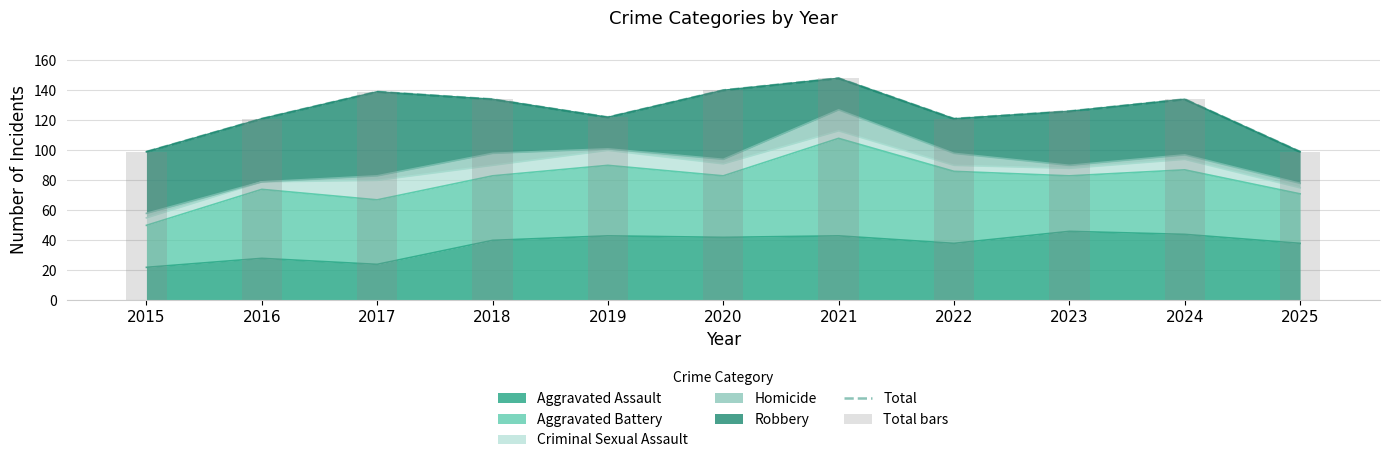

What is the smallest value displayed?

99